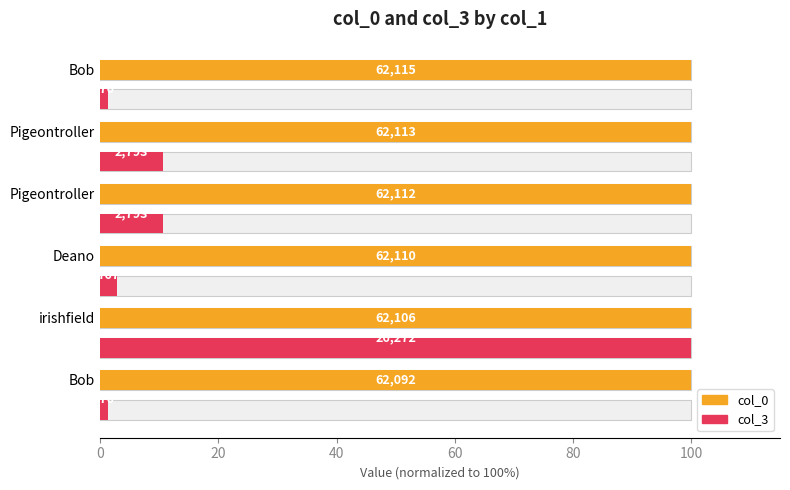

List the series in order of their overall mean, lowest first.

col_3, col_0